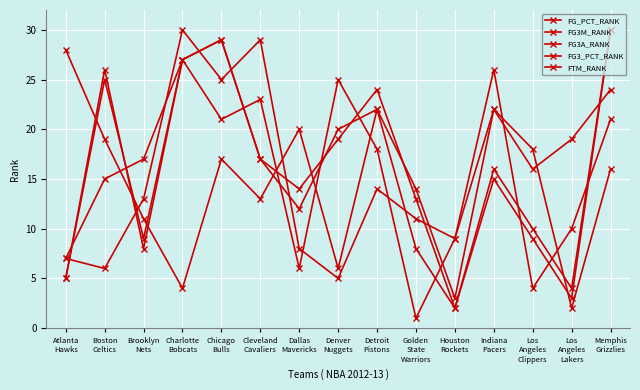

How many interior local valleys does the FG3_PCT_RANK series have?

4